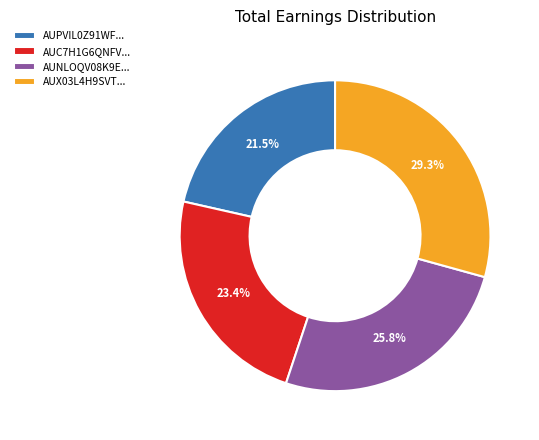

Combined, what portion of the pie is AUPVIL0Z91WF... and AUNLOQV08K9E...?

47.3%